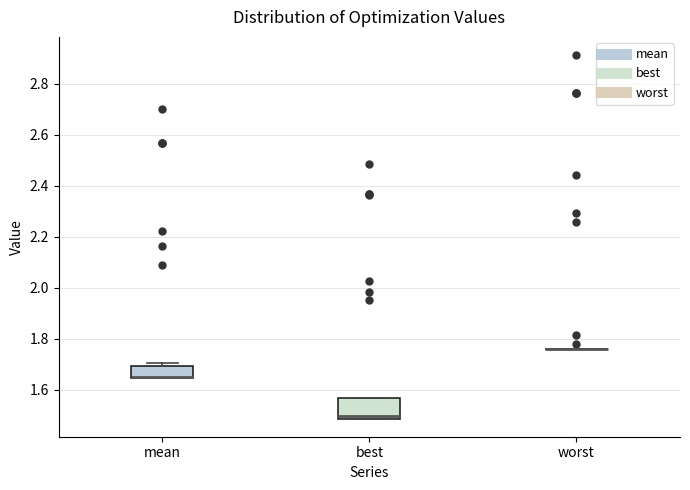

Reading left to right, transcribe this box plot: for each box, give where its median line is, the range the box spans, and where its two whiskers end, as read against the y-axis. The values are not printed on the chart, so give them approximately, as read against the axis.

mean: median 1.64 (drawn on the box's lower edge), box 1.64 to 1.70, whiskers 1.64 to 1.70 (just above the box's upper edge)
best: median 1.50, box 1.48 to 1.56, whiskers 1.48 to 1.56
worst: box collapsed to a line at 1.76, whiskers 1.76 to 1.76